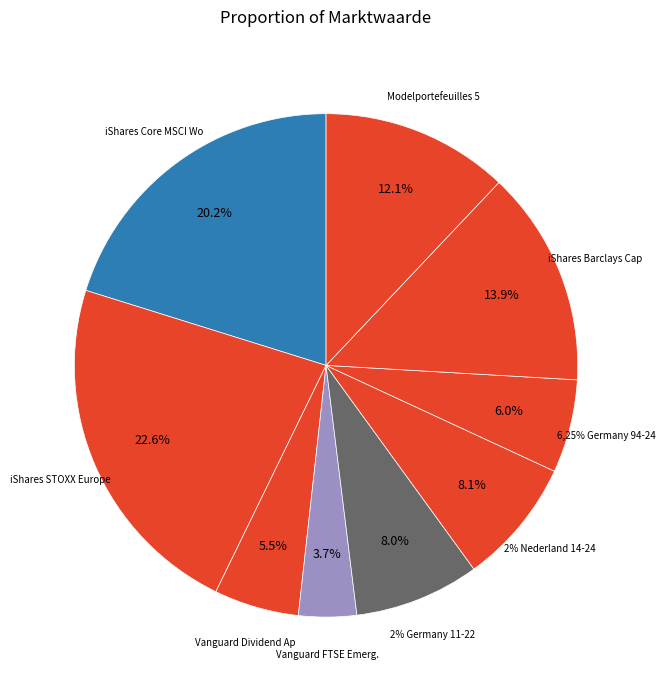

What is the smallest slice in the pie chart?

Vanguard FTSE Emerg. Markets ETF